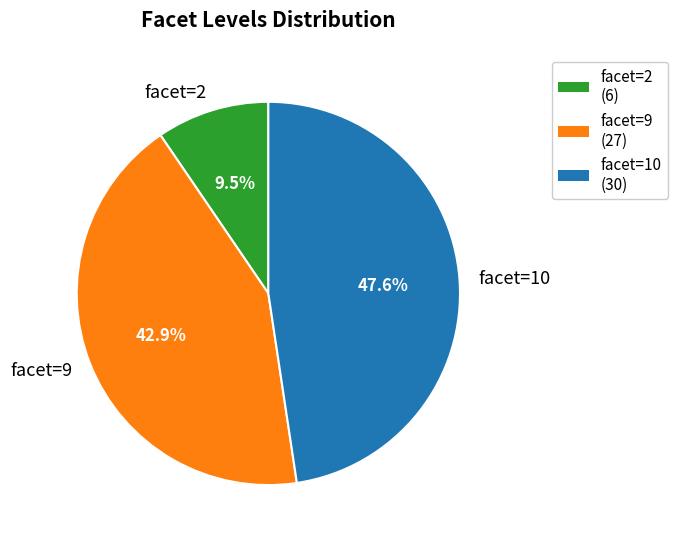

Which slice is the largest?

facet=10